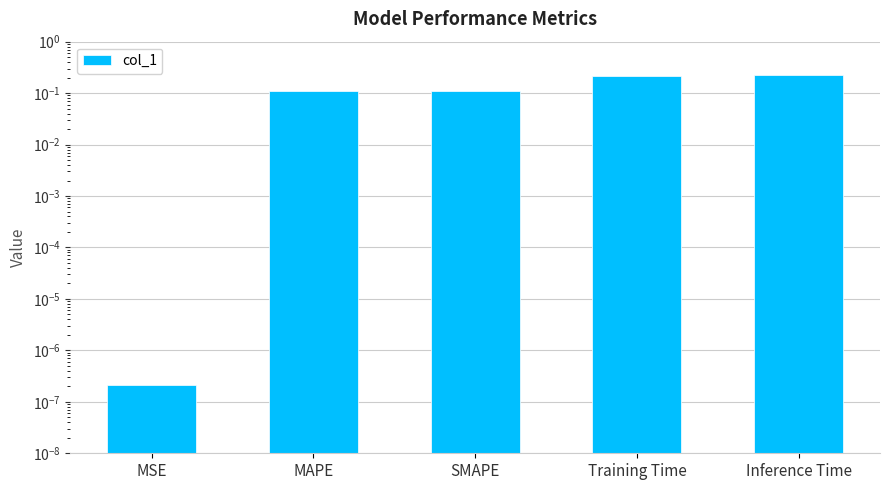

What is the label of the 1st bar from the right?

Inference Time